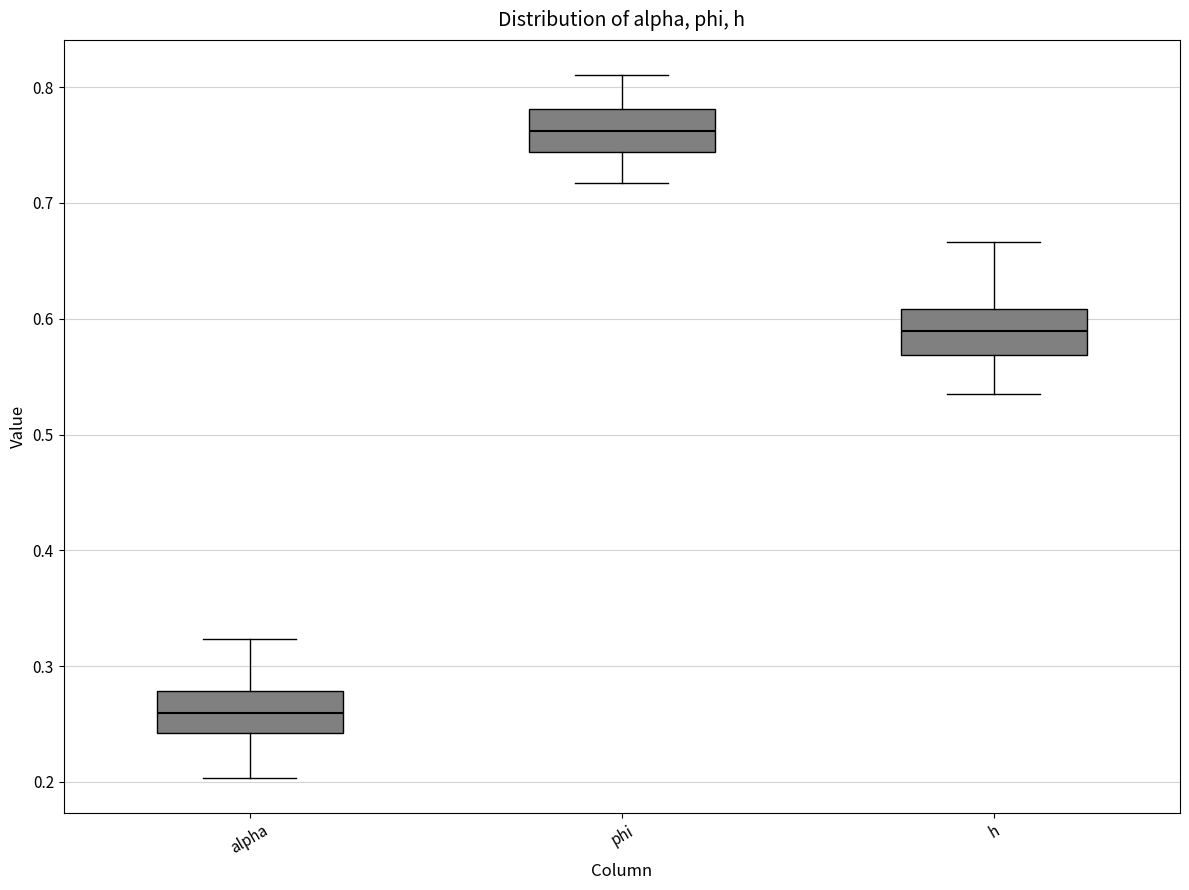

Reading left to right, read every box against the y-axis: the position of its median line, the range the box covers, and the ends of its whiskers. The values are not printed on the chart, so give them approximately, as read against the axis.

alpha: median 0.26, box 0.24 to 0.28, whiskers 0.20 to 0.32
phi: median 0.76, box 0.74 to 0.78, whiskers 0.72 to 0.81
h: median 0.59, box 0.57 to 0.61, whiskers 0.54 to 0.67